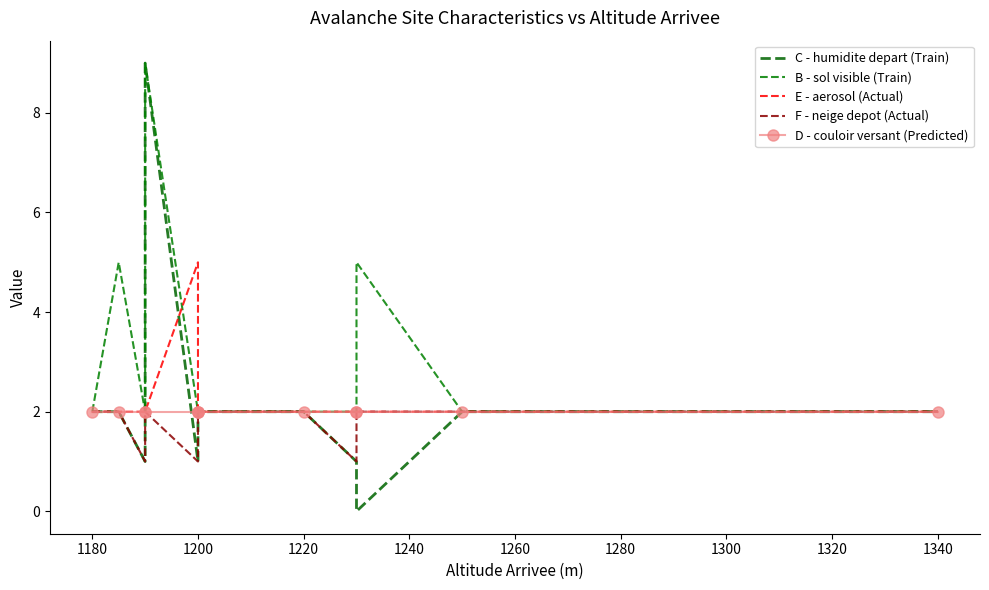

Which series has the largest range (max minus min)?

C - humidite depart (Train)